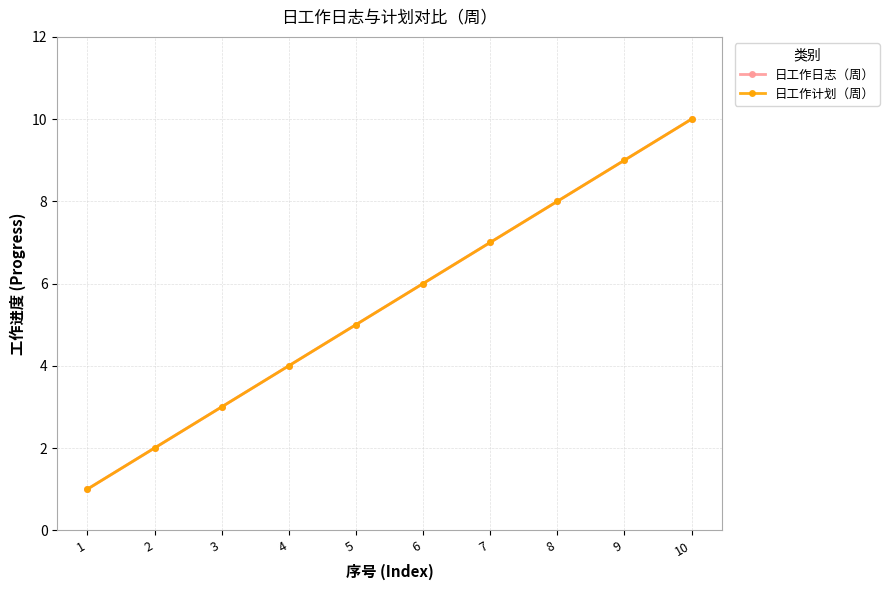

Reading left to right, extract all data points from this chart.

日工作日志（周）: 1	2	3	4	5	6	7	8	9	10
日工作计划（周）: 1	2	3	4	5	6	7	8	9	10